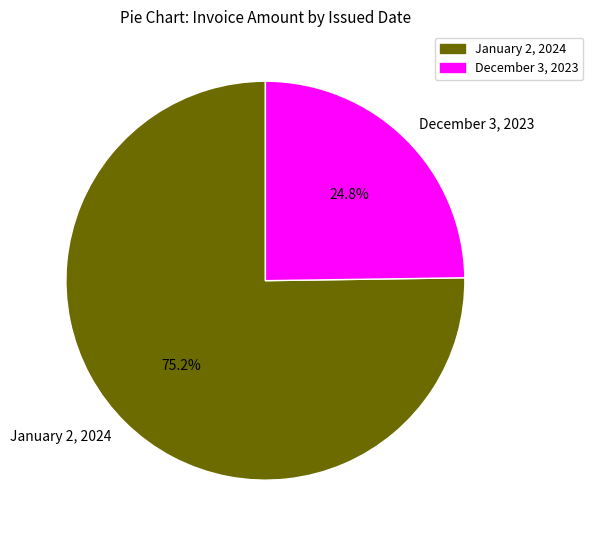

What percentage is NOT represented by December 3, 2023?

75.2%